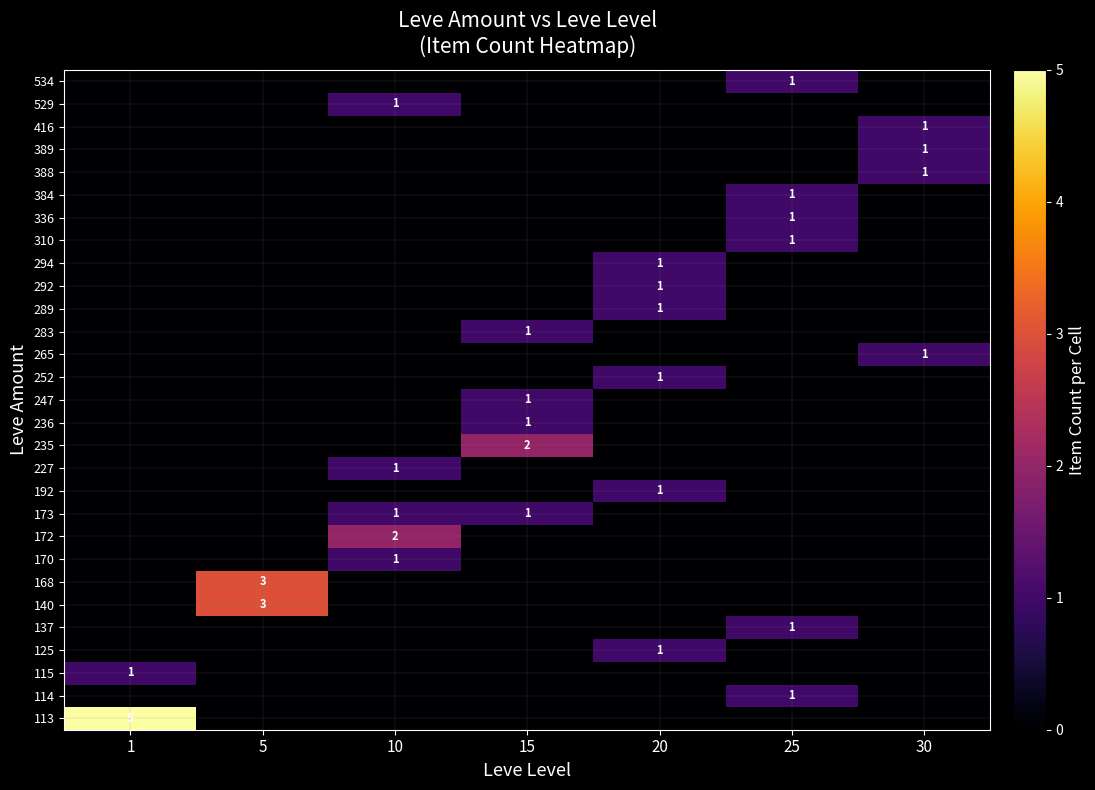

True or false: 140 has a value of 2 at 5.

False